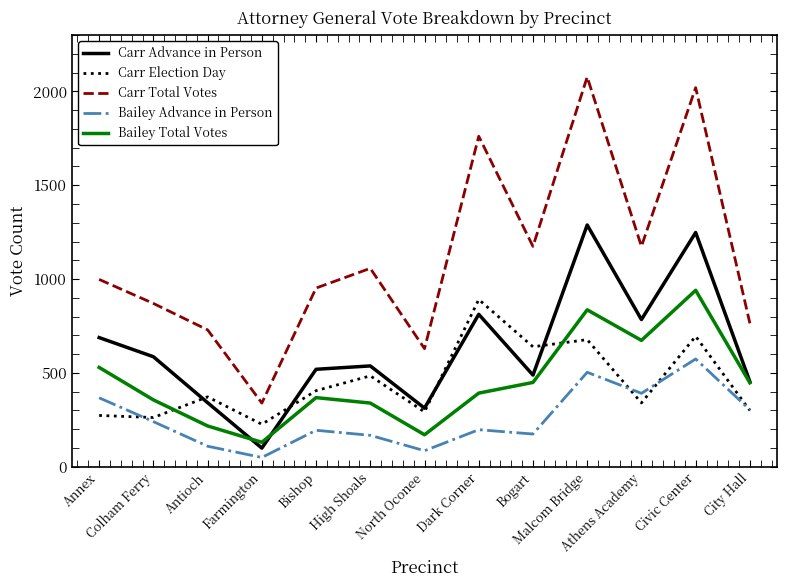

What is the average value of the Carr Advance in Person series?

627